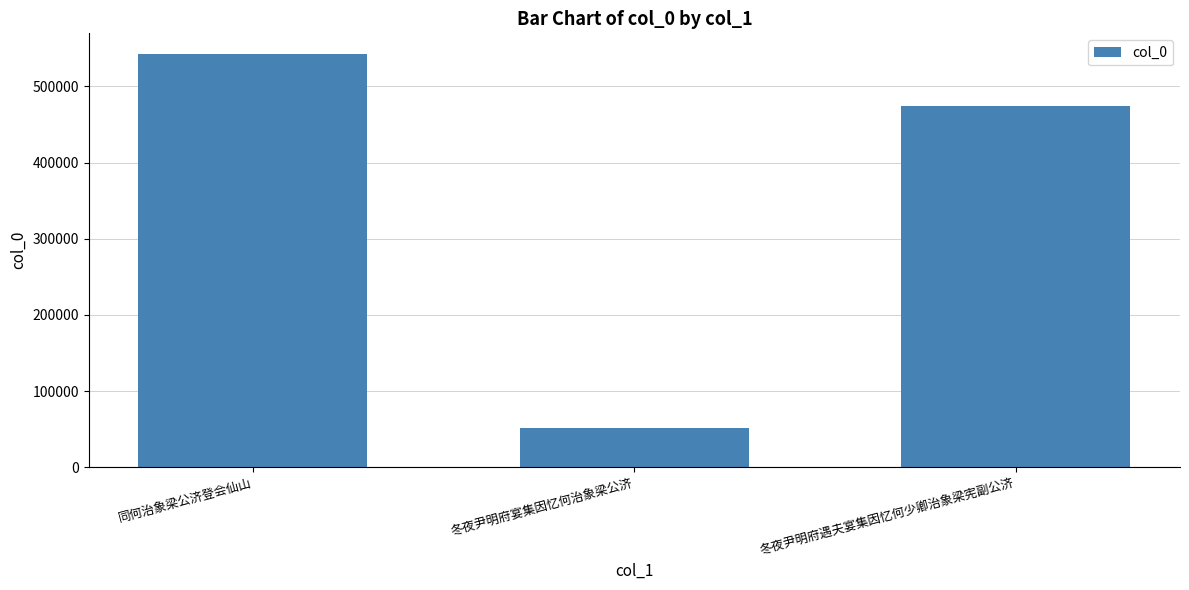

What is the sum of the values at 冬夜尹明府遇夫宴集因忆何少卿治象梁宪副公济 and 同何治象梁公济登会仙山?

1016985